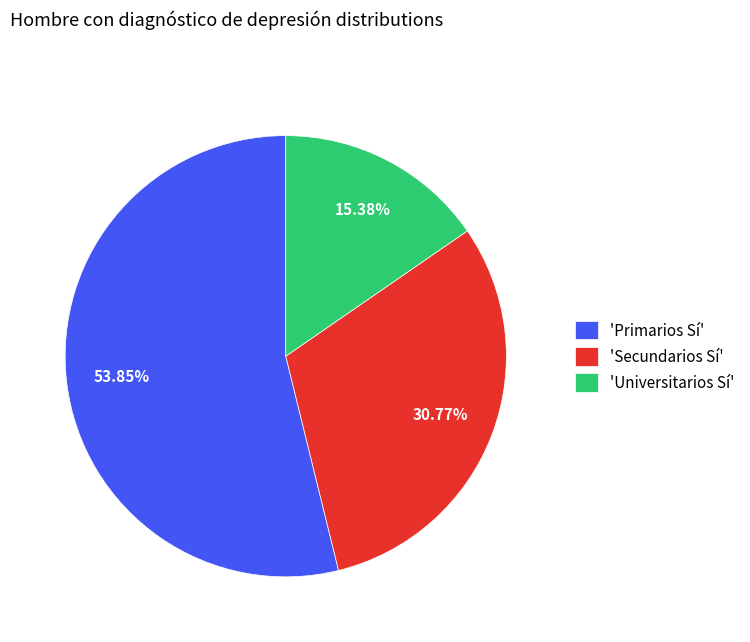

Is there any slice that represents more than half of the pie?

Yes